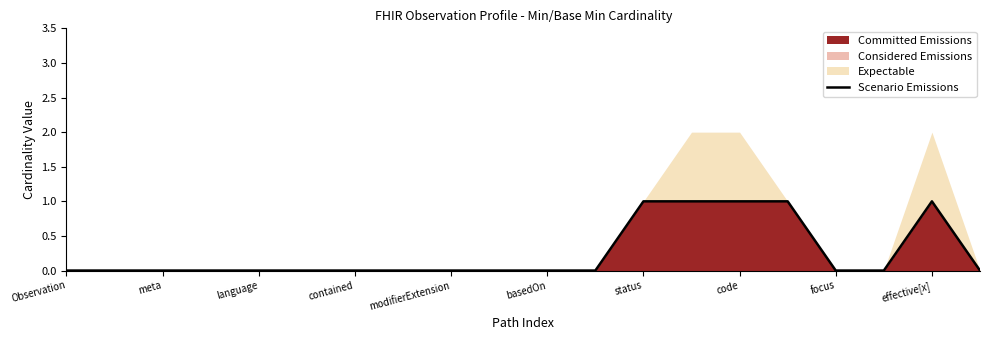

How many lines are shown in the chart?

1